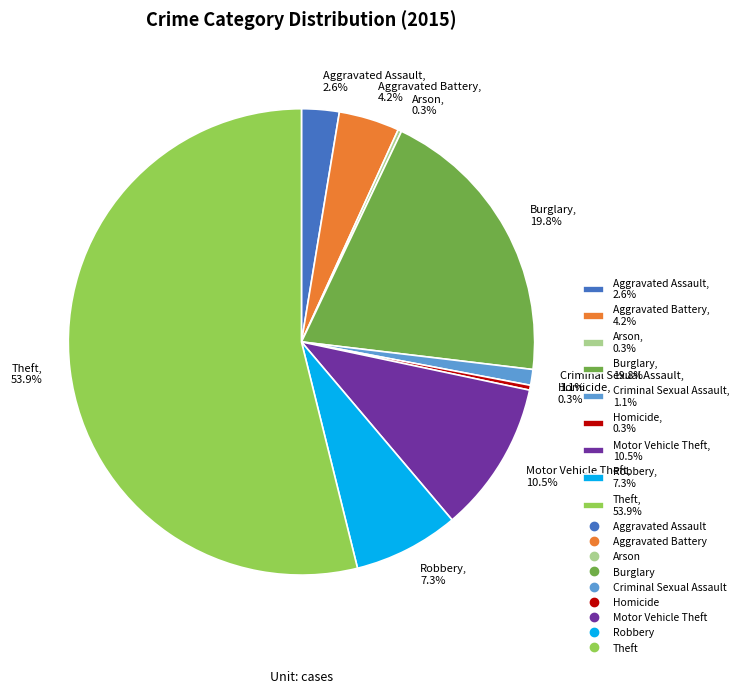

How much of the chart is everything except Aggravated Battery?

95.8%